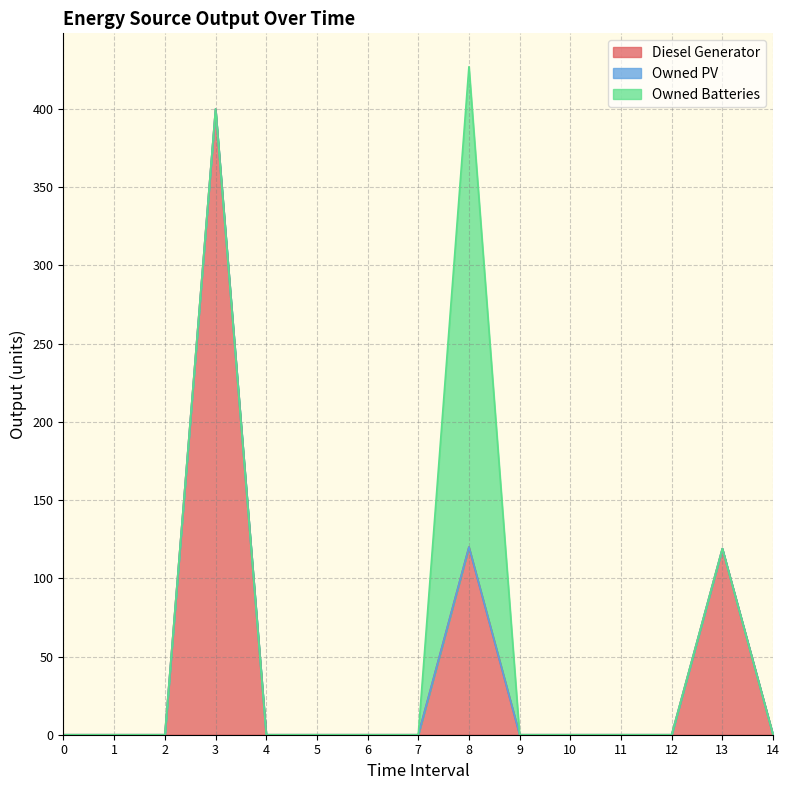

What are all the series names shown in the legend?

Diesel Generator, Owned PV, Owned Batteries